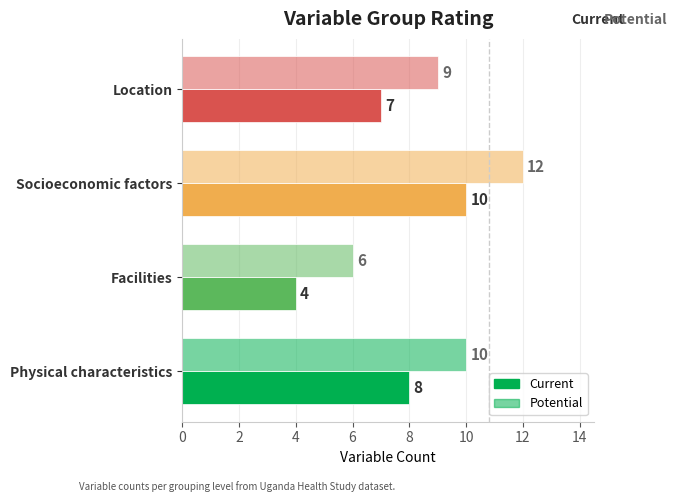

How many categories are shown in the chart?

4